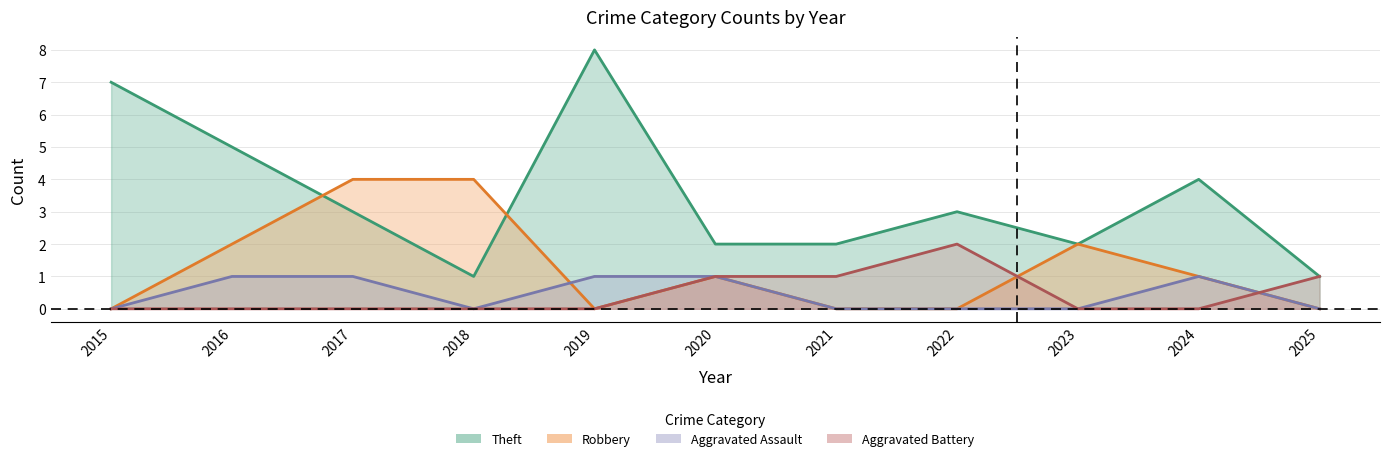

In Theft, how many points are lower than both neighbors (excluding endpoints)?

2